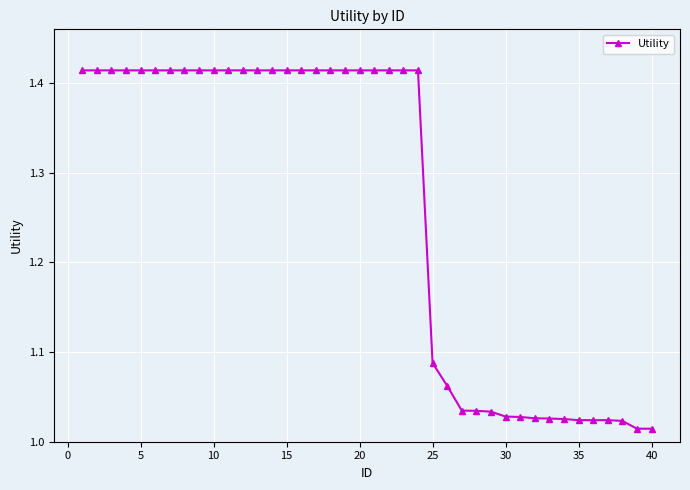

How many data points does each series have?

40